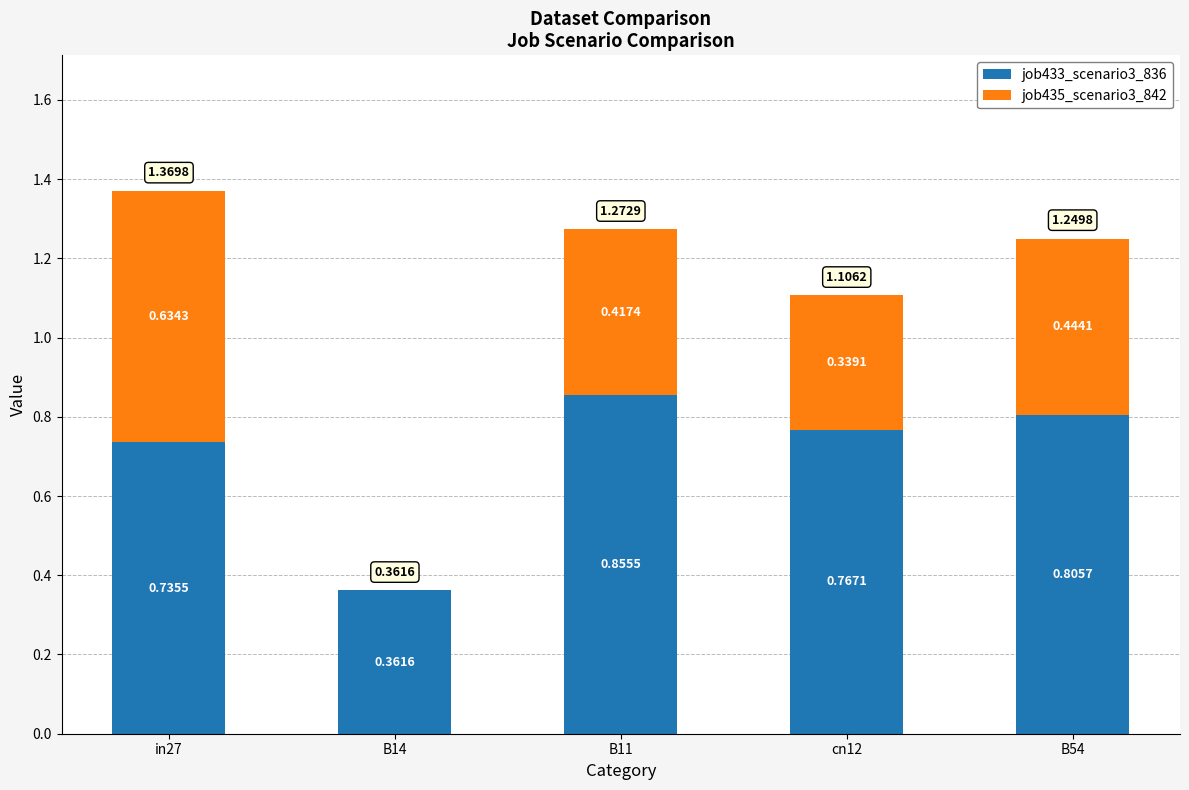

What is the sum of the job433_scenario3_836 values at B11 and B14?

1.2